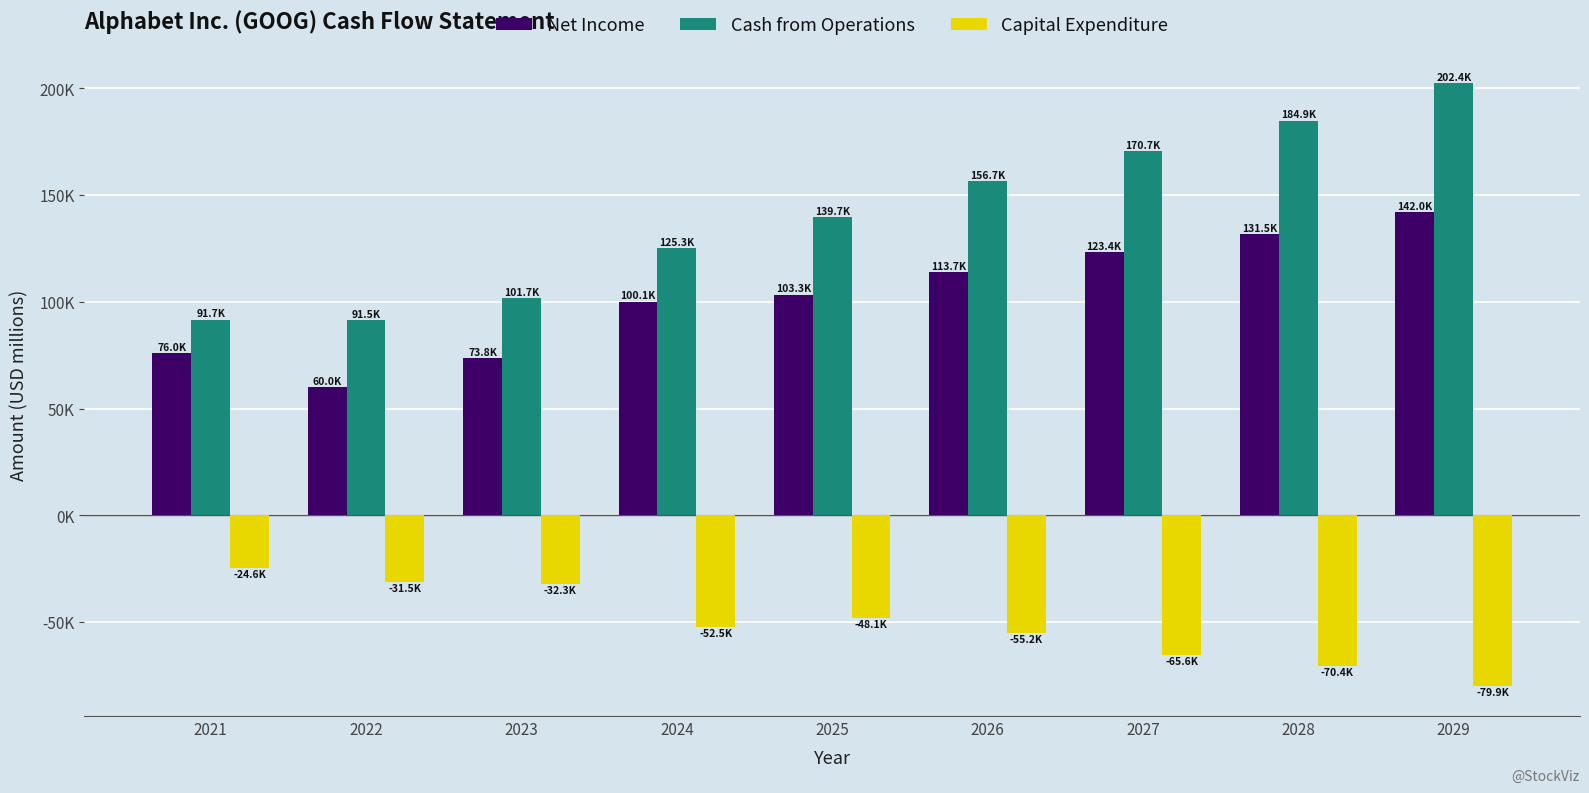

List the labels in order of Net Income value, largest first.

2029, 2028, 2027, 2026, 2025, 2024, 2021, 2023, 2022